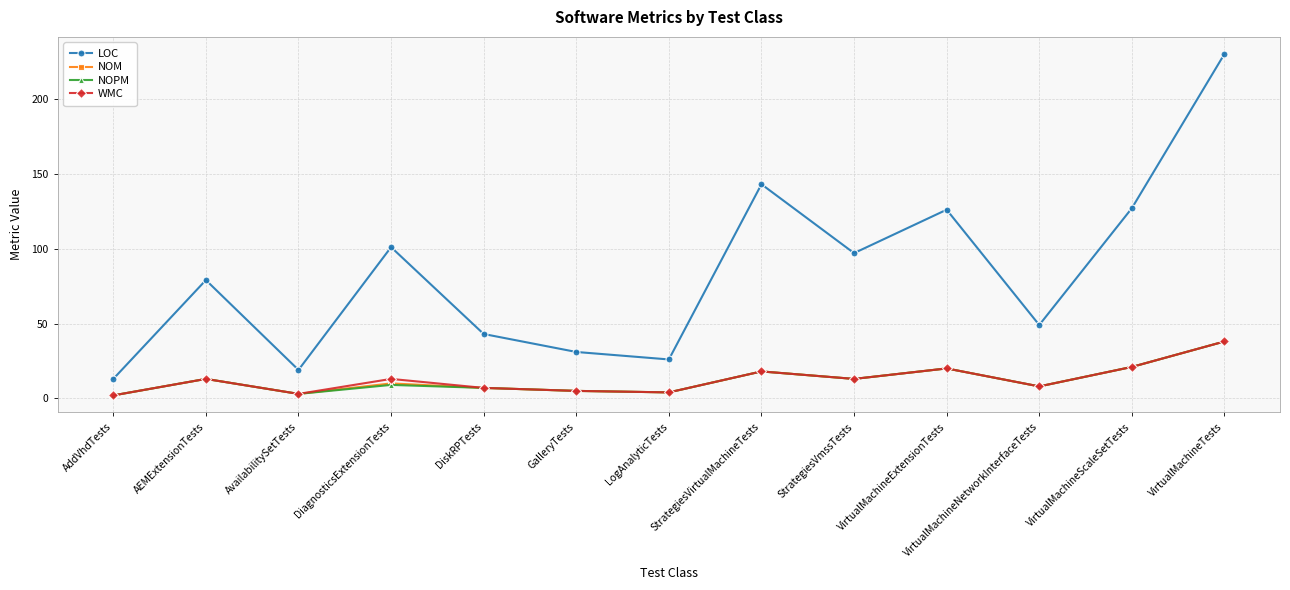

The value of NOM at VirtualMachineScaleSetTests is 21. True or false?

True